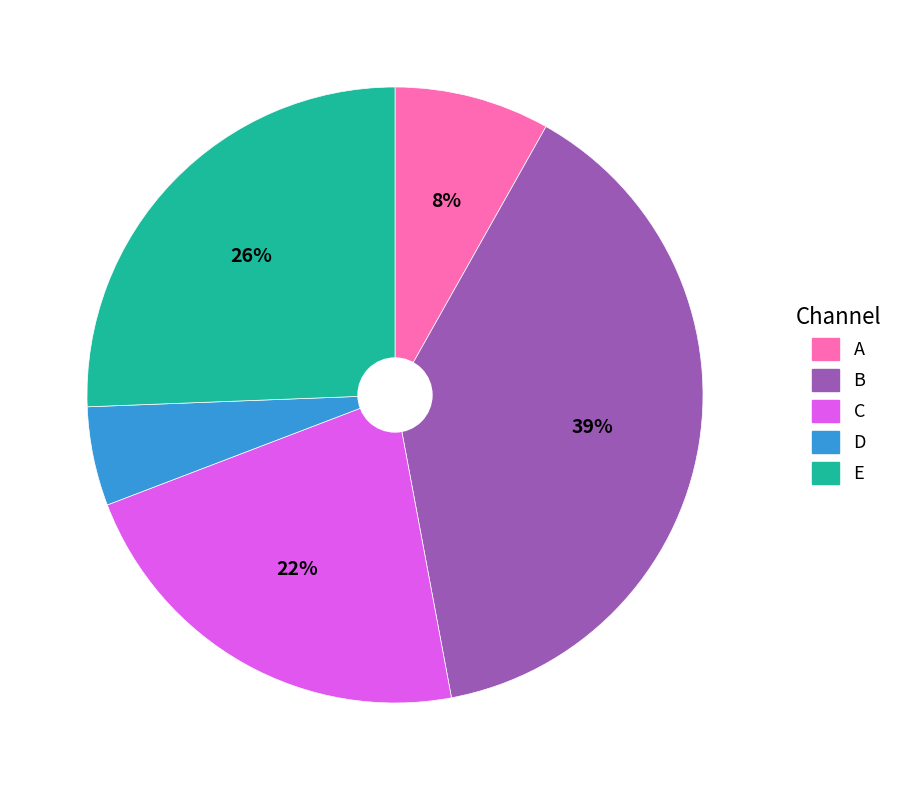

True or false: E accounts for 20% of the total.

False